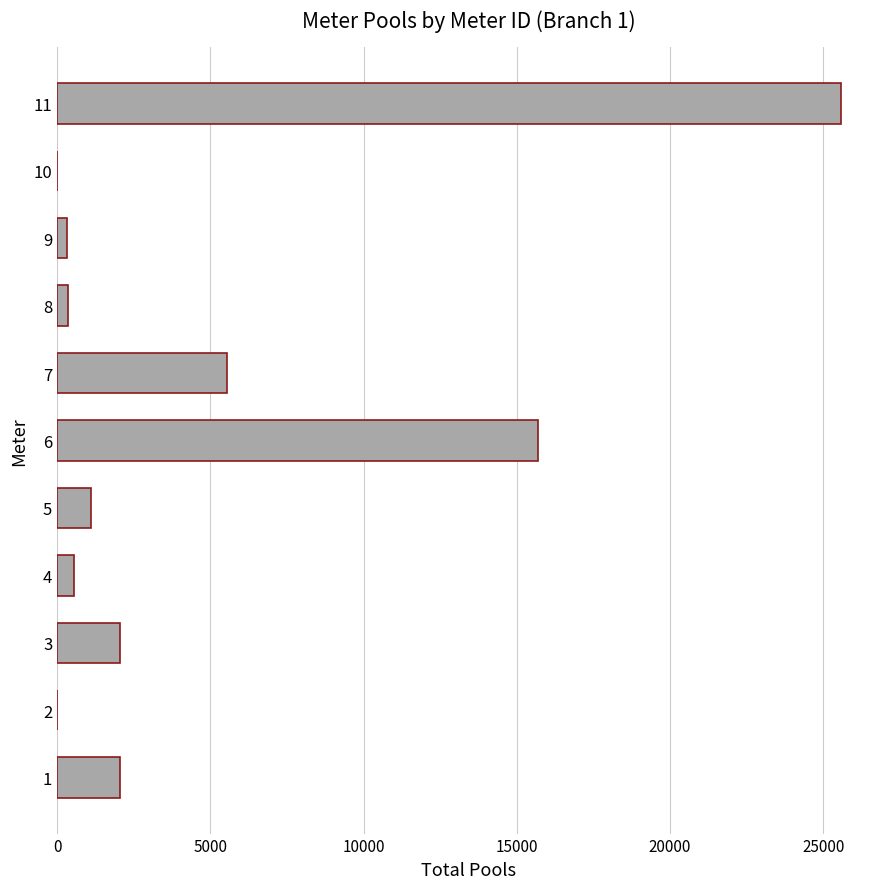

Are the bars grouped side by side (vs. stacked)?

No